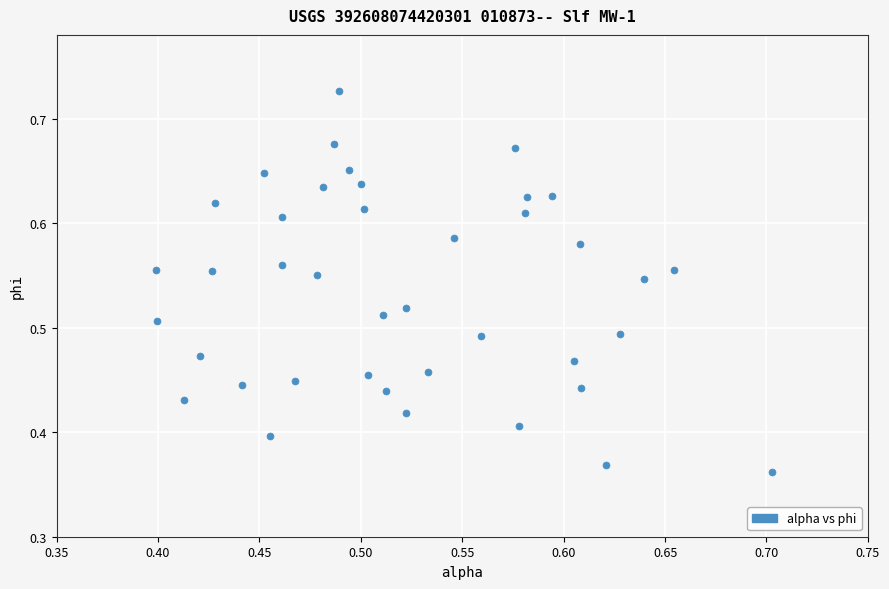

What is the range of X values (max minus min)?

0.3